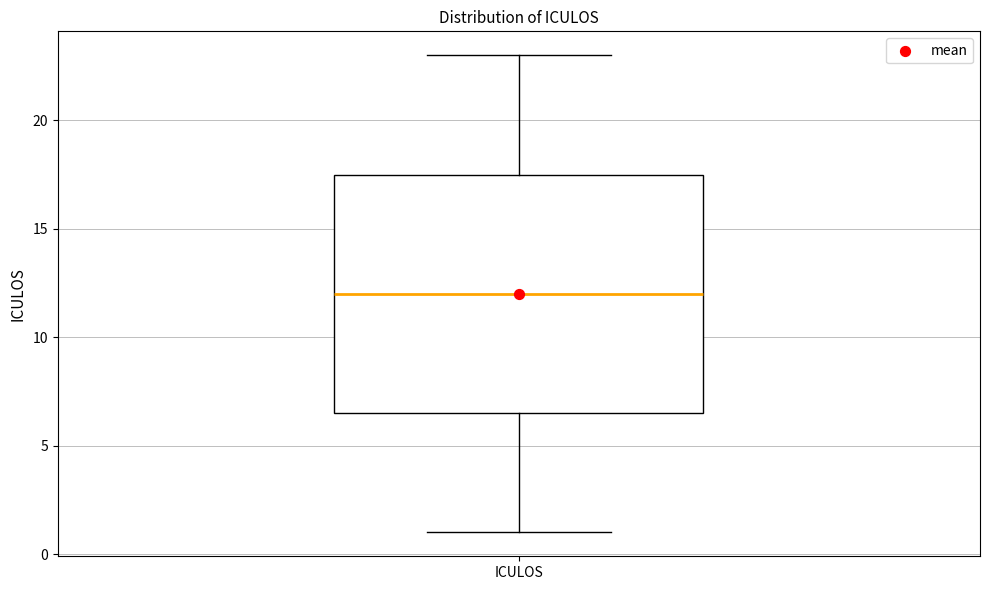

Read this box plot against the y-axis: the position of the median line, the range covered by the box, and the ends of both whiskers. The values are not printed on the chart, so give them approximately, as read against the axis.

median 12.0, box 6.5 to 17.5, whiskers 1.0 to 23.0